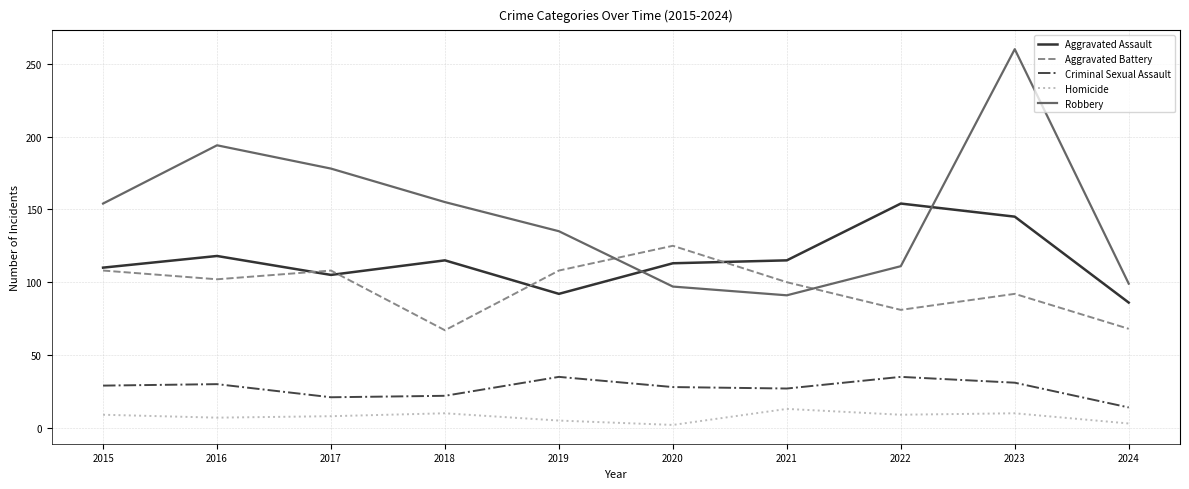

What is the difference between the Homicide values at 2021 and 2018?

3